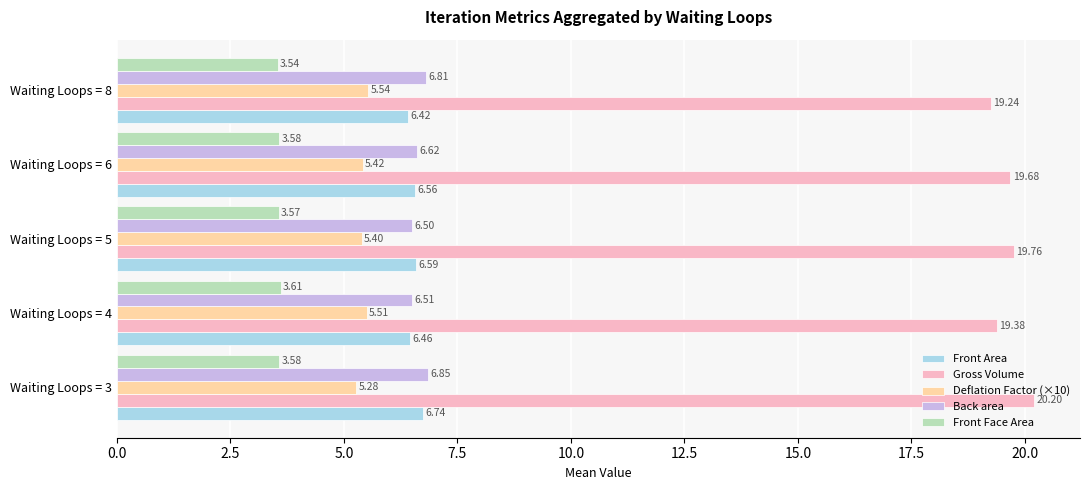

Which series changed the most between Waiting Loops = 3 and Waiting Loops = 4?

Gross Volume